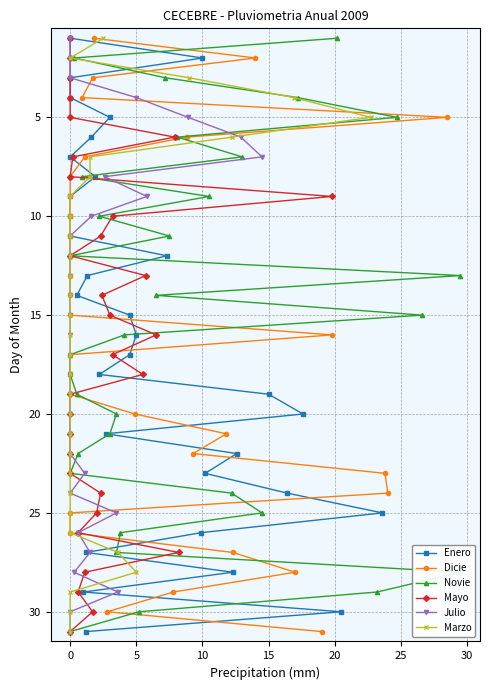

Count the number of data series in this chart.

6